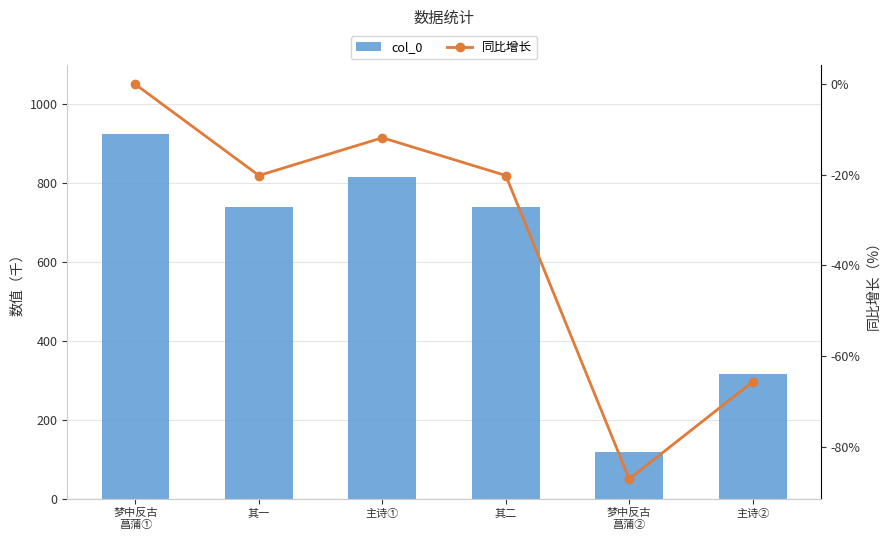

Which has a higher value, 主诗② or 其二?

其二